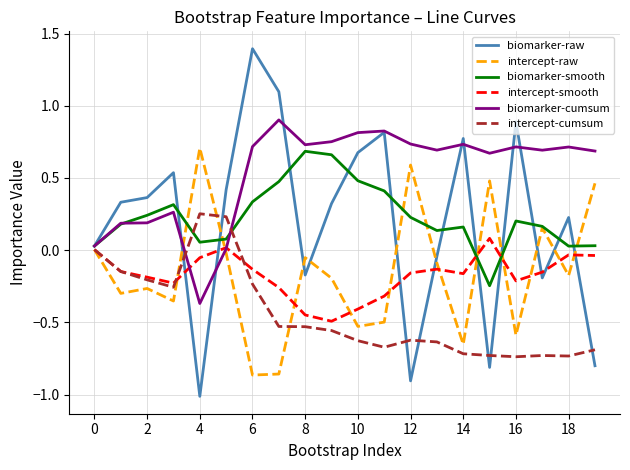

True or false: intercept-raw has more than 2 interior local peaks.

True